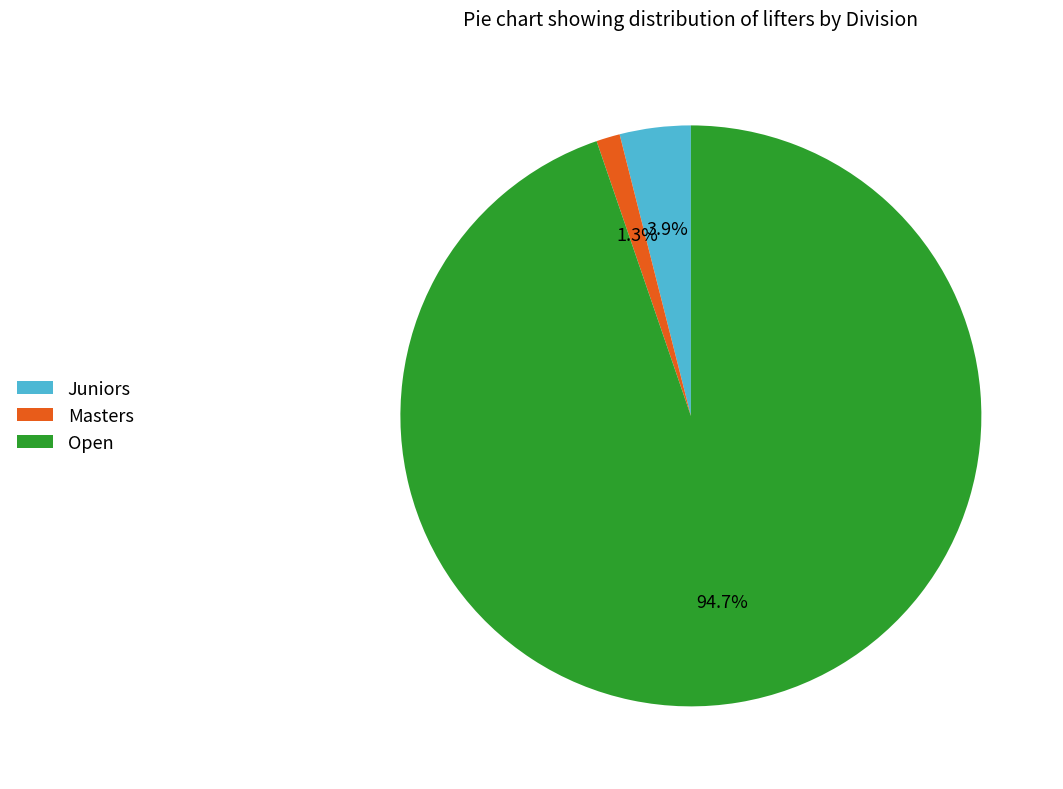

What is the smallest slice in the pie chart?

Masters